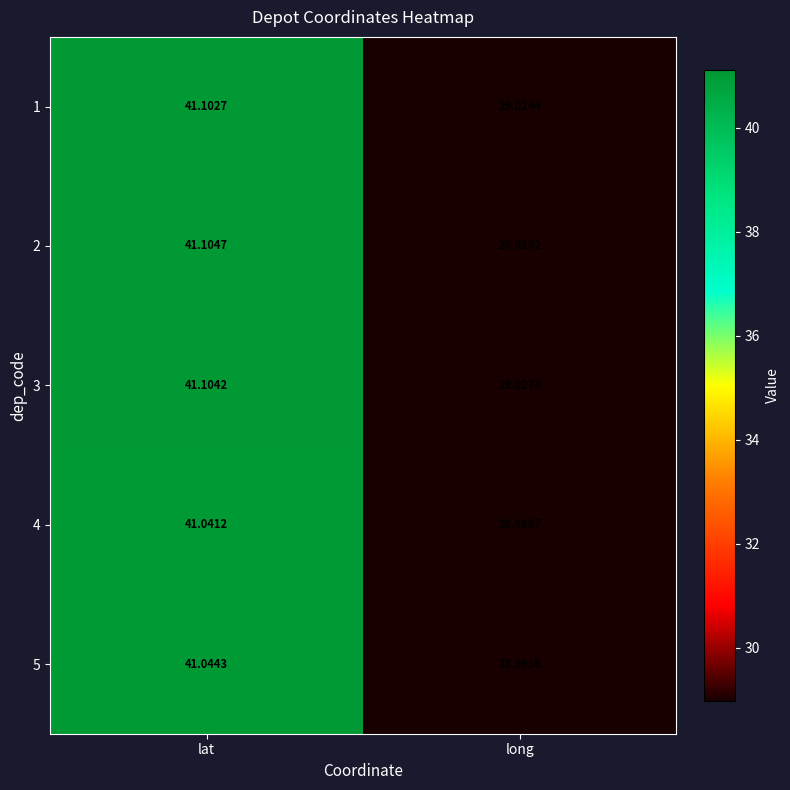

At which category does the chart reach its minimum across all series?

long